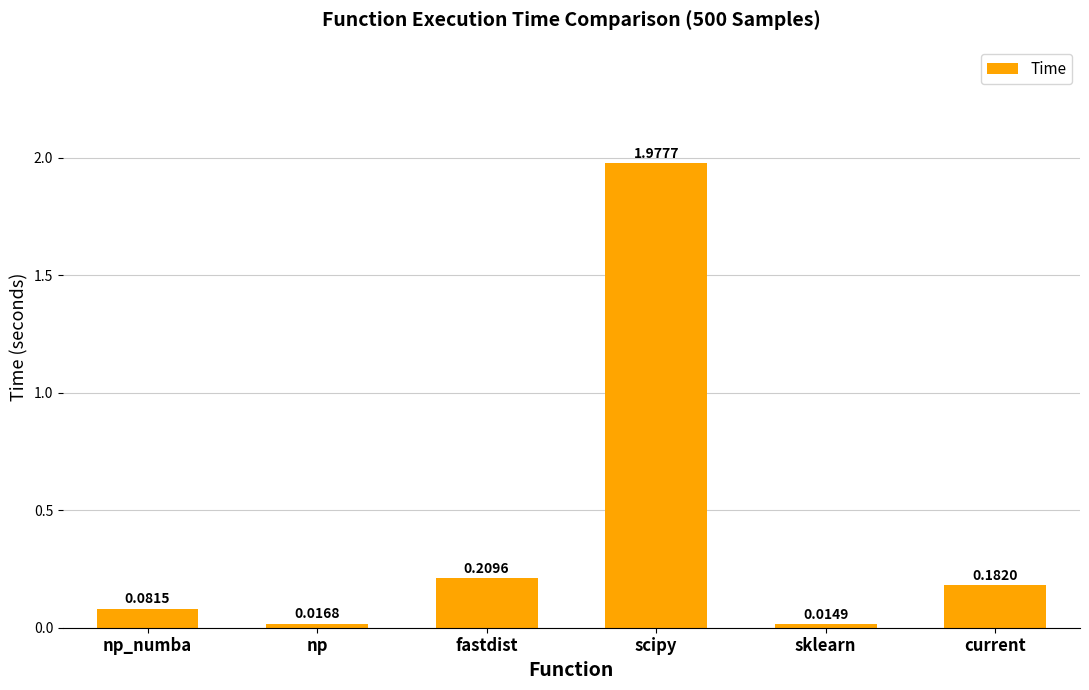

Between np and scipy, which is larger?

scipy